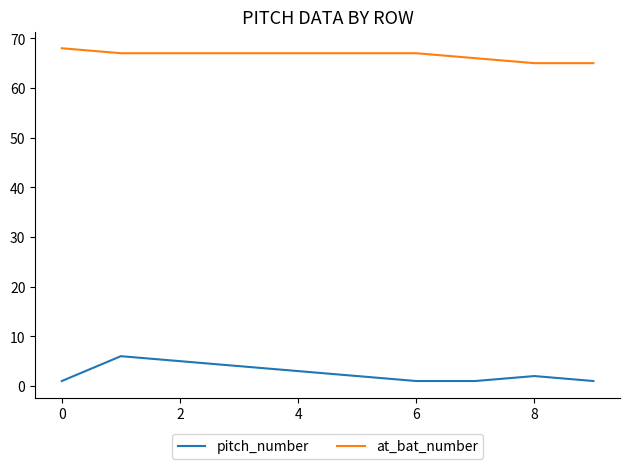

What is the highest value of the at_bat_number series?

68